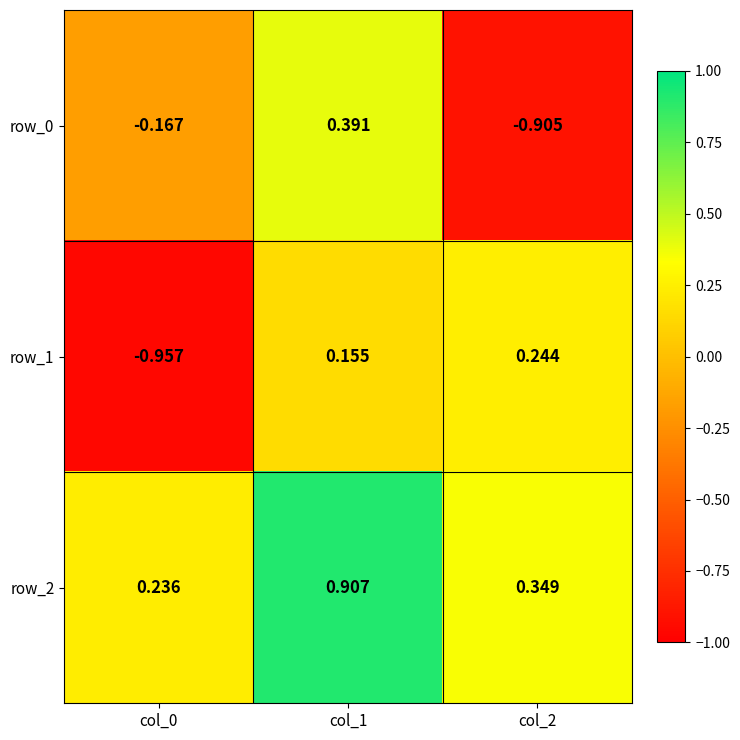

Is the value of row_0 at col_1 greater than the value of row_1 at col_2?

Yes